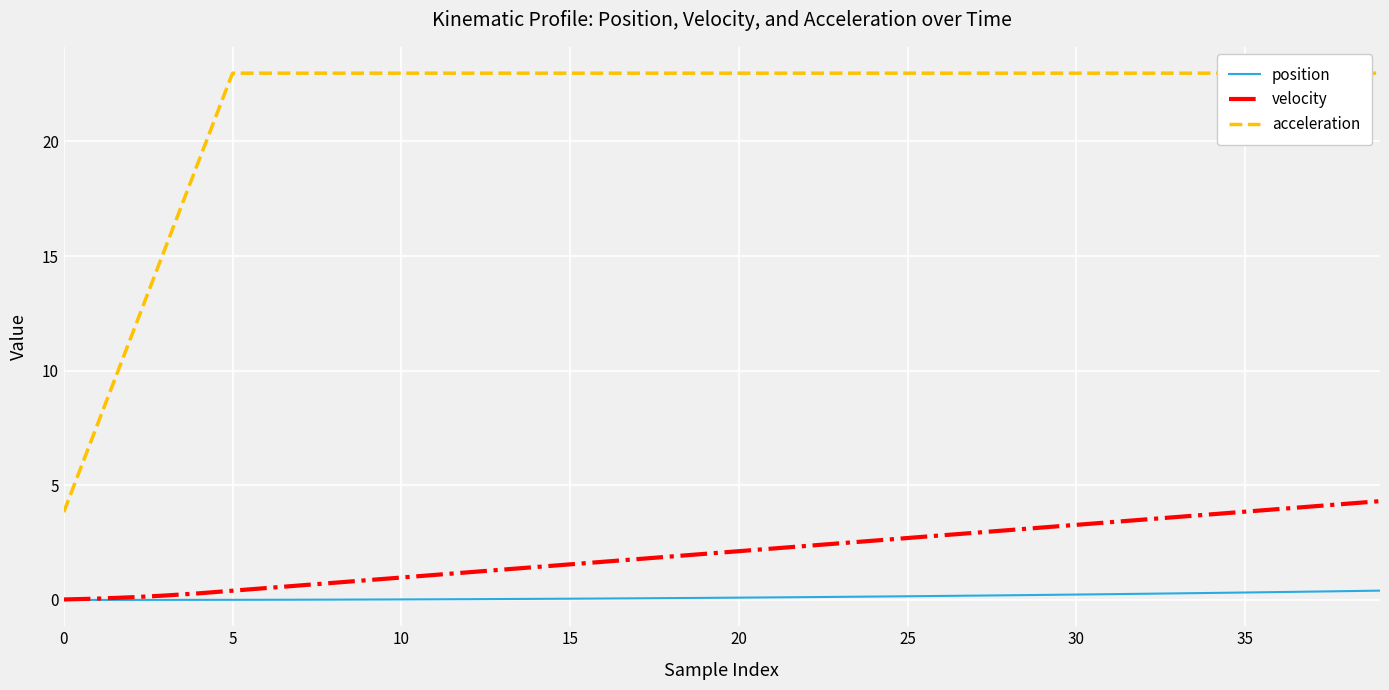

At which label does position reach its peak?

39